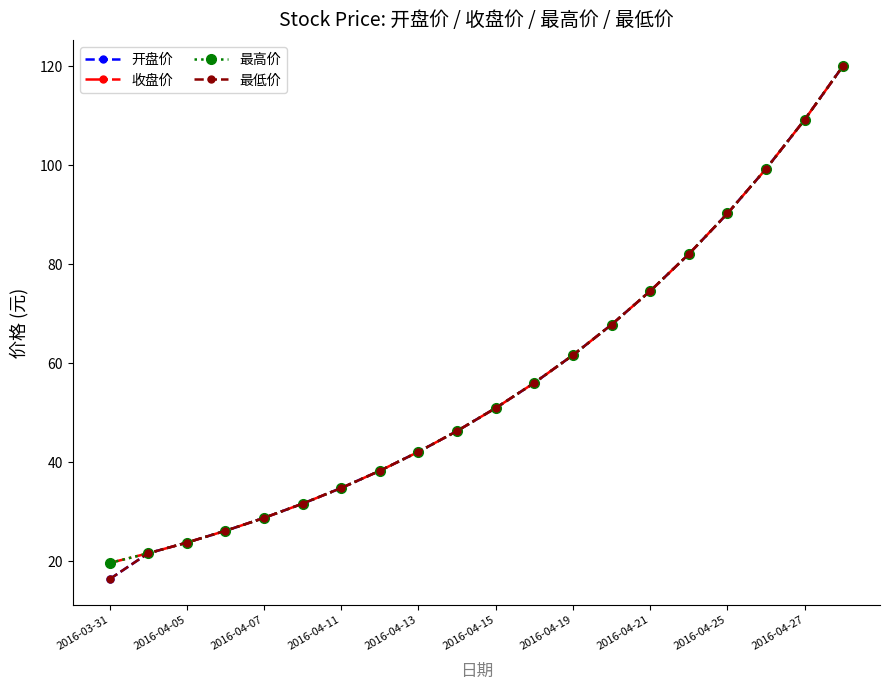

What is the value of the 开盘价 point at the 14th from the left?

67.8